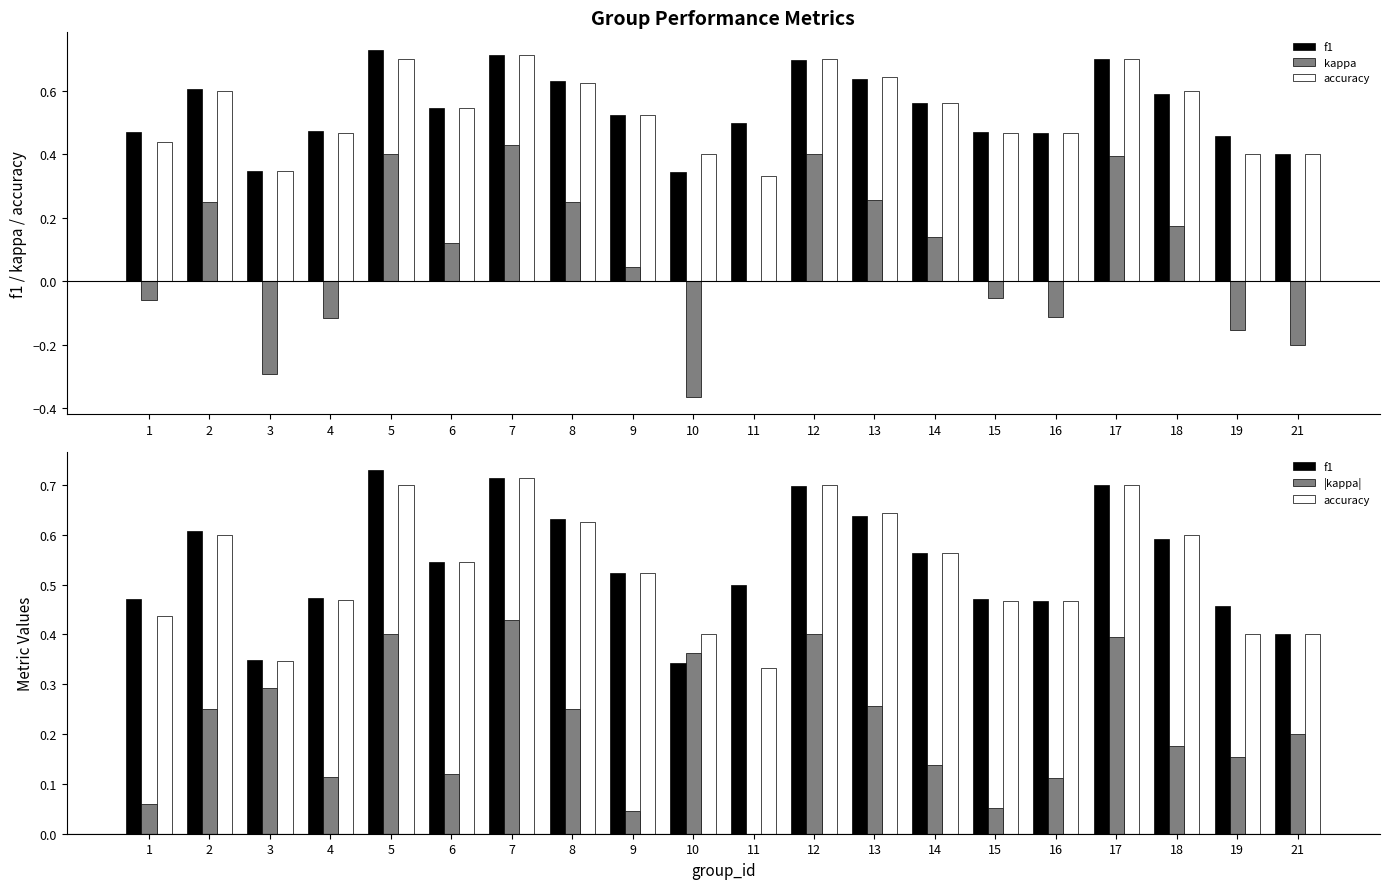

Which has a higher value, 5 or 16?

5